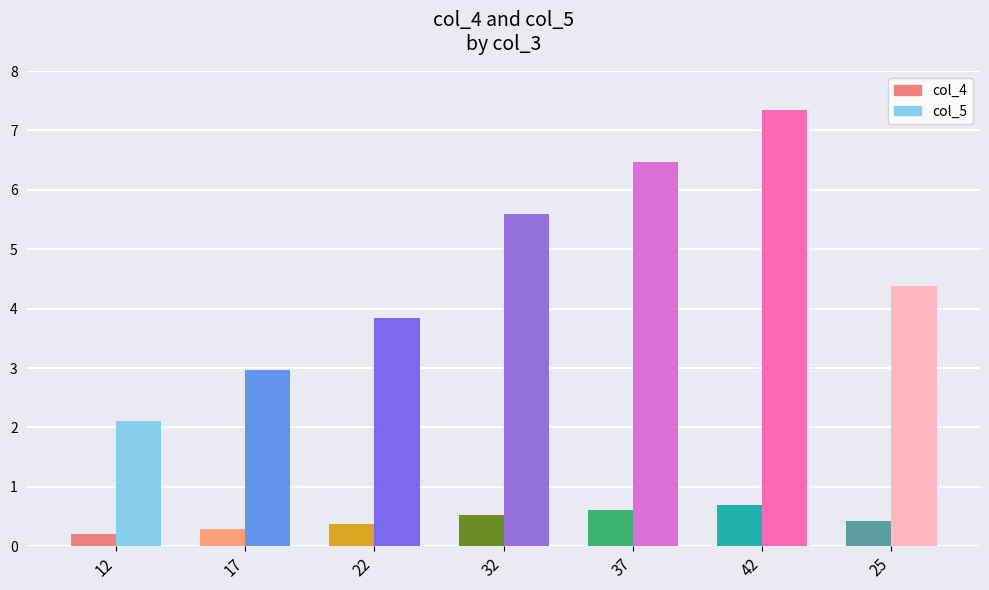

Reading left to right, transcribe all the data shown in this chart.

col_4: 0.2	0.3	0.4	0.5	0.6	0.7	0.4
col_5: 2.1	3.0	3.8	5.6	6.5	7.3	4.4